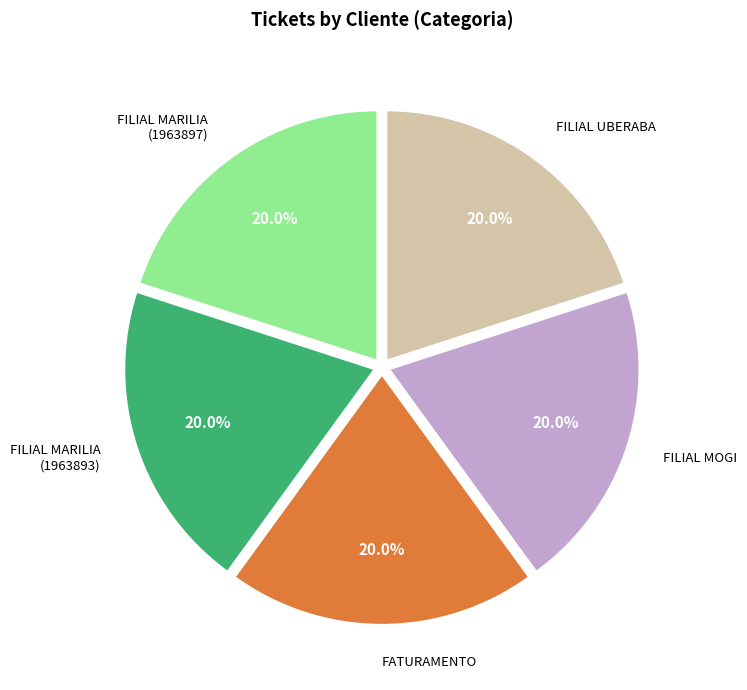

The FILIAL MARILIA (1963897) slice represents 31% of the pie. True or false?

False